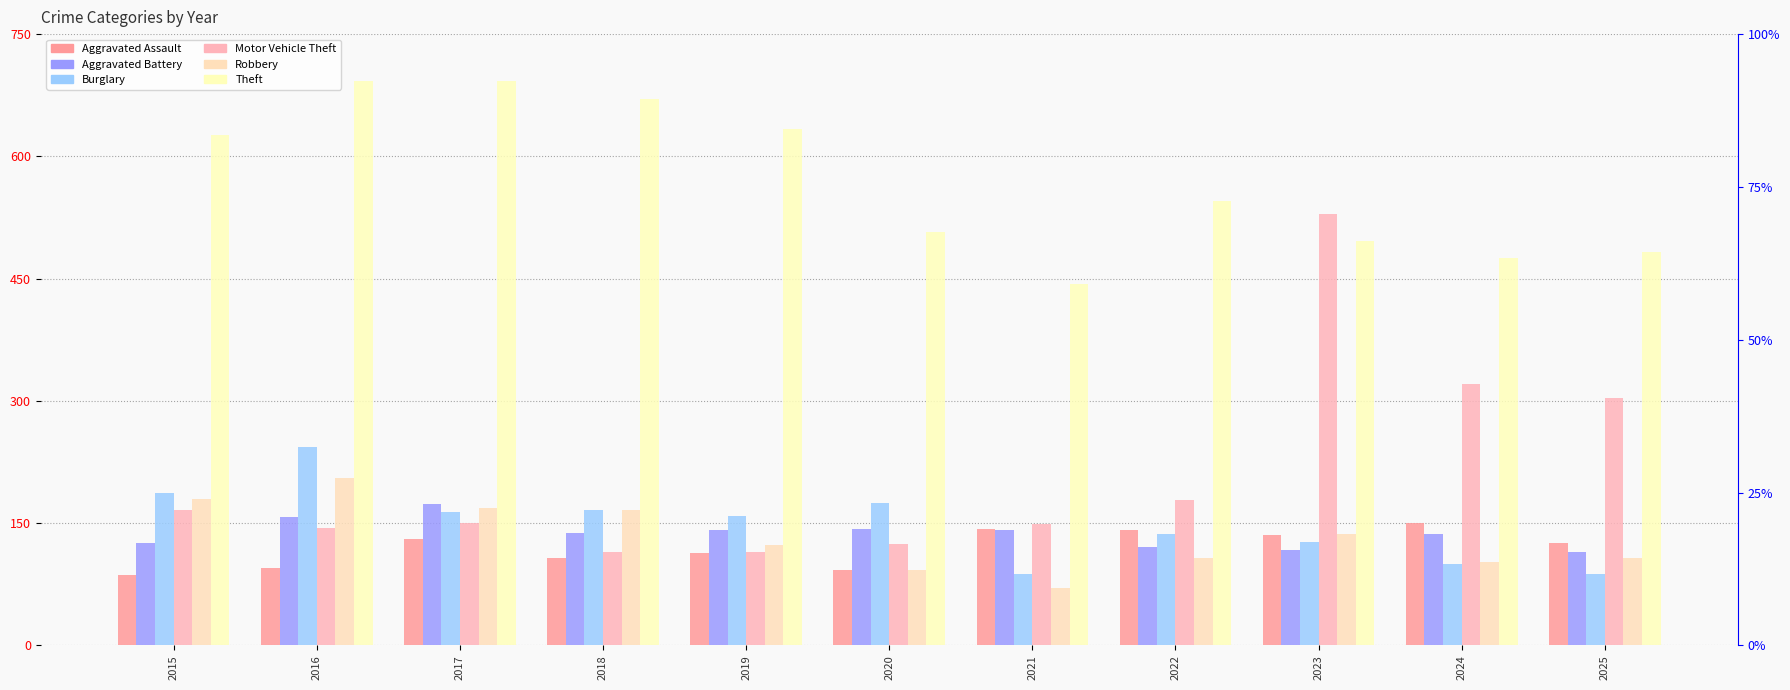

Rank the series at 2016 from highest to lowest value.

Theft, Burglary, Robbery, Aggravated Battery, Motor Vehicle Theft, Aggravated Assault